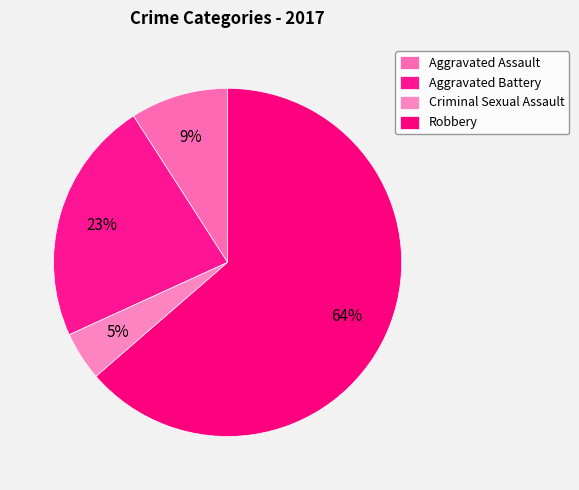

To the nearest percent, what percentage of the pie is Criminal Sexual Assault?

5%